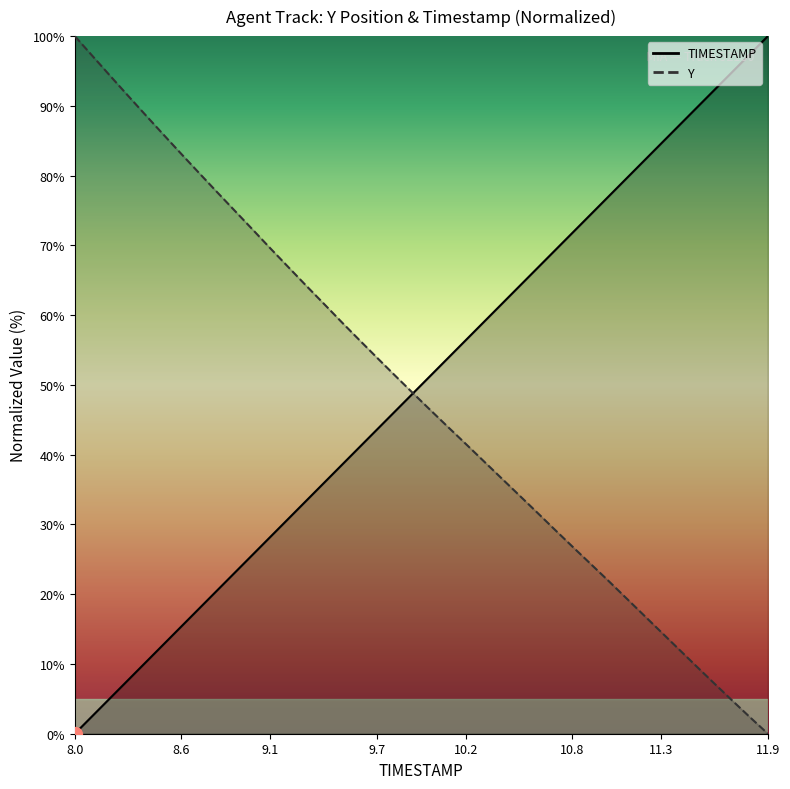

Which series has the largest total across all categories?

TIMESTAMP